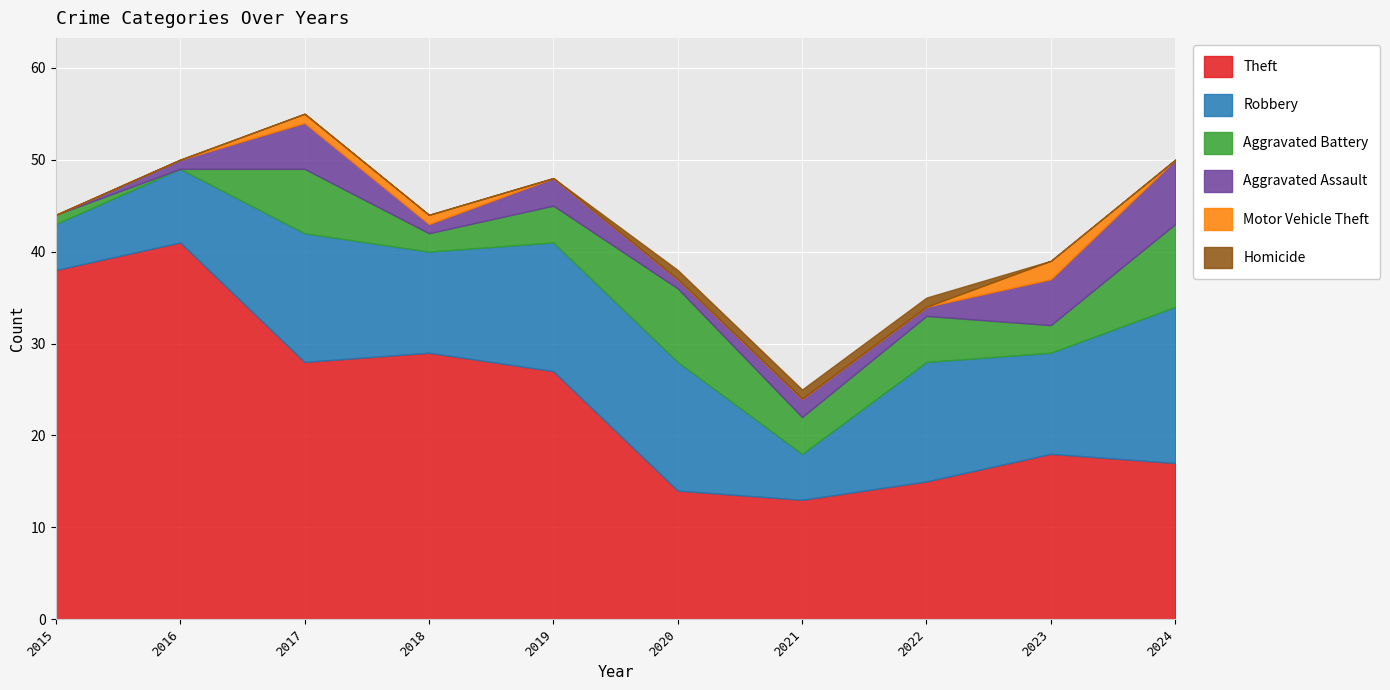

How many lines are shown in the chart?

6